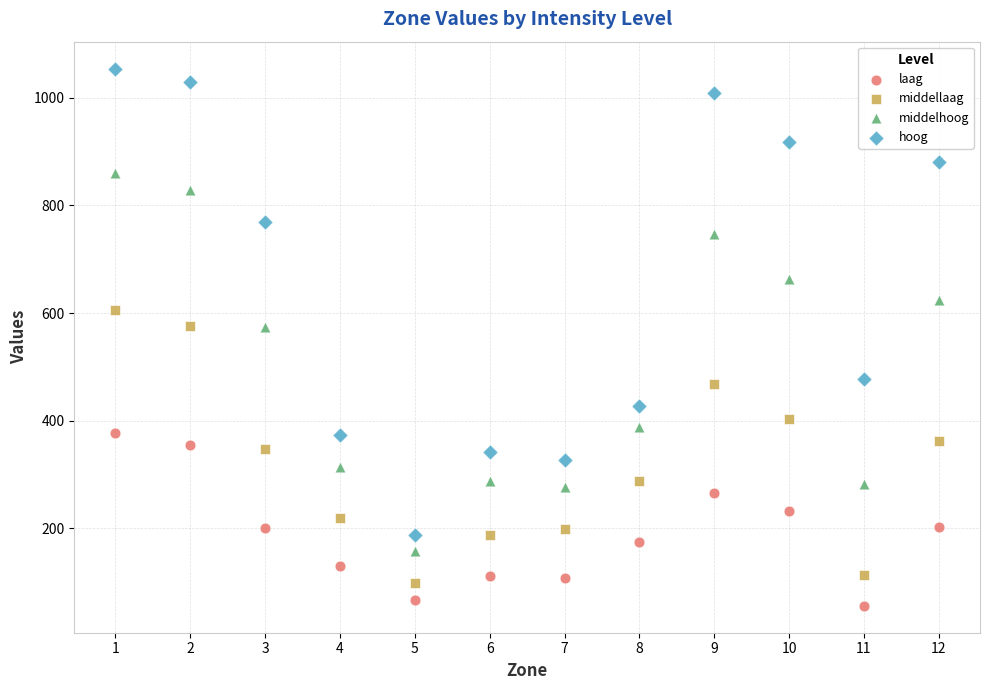

What are all the series names shown in the legend?

laag, middellaag, middelhoog, hoog